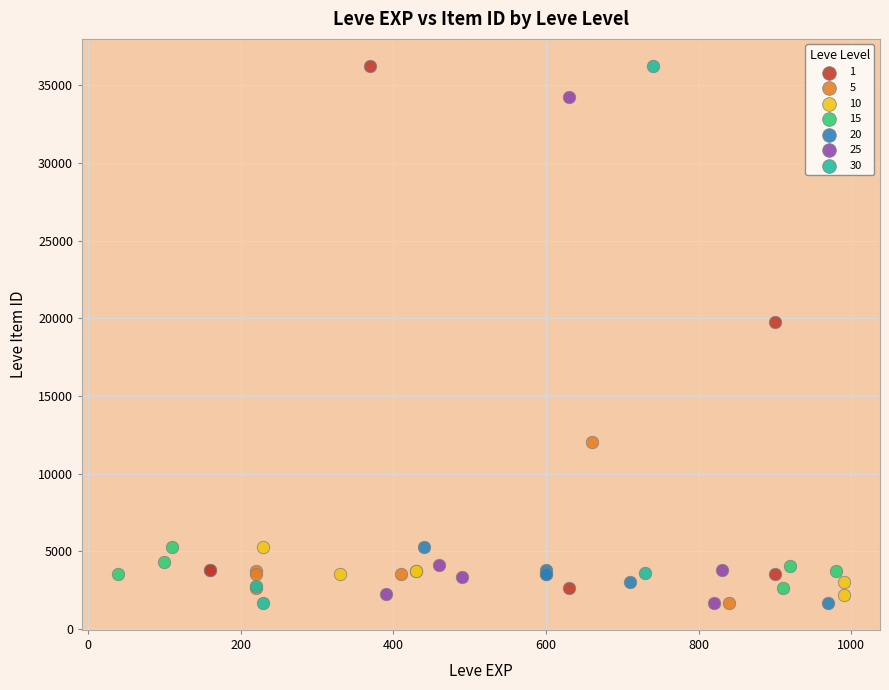

What are all the series names shown in the legend?

1, 5, 10, 15, 20, 25, 30